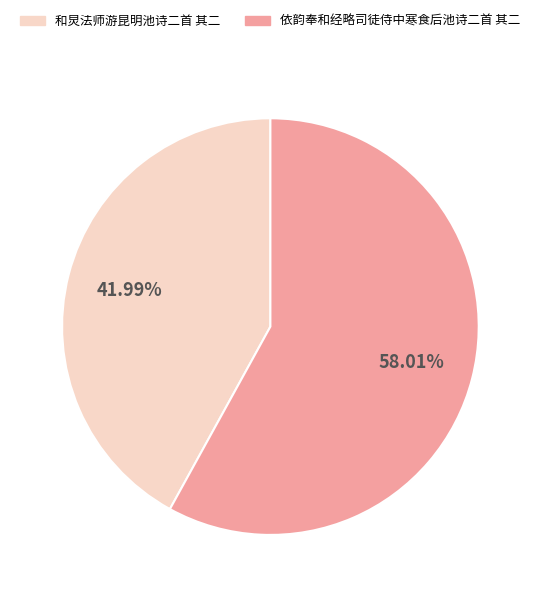

How many slices are in this pie chart?

2